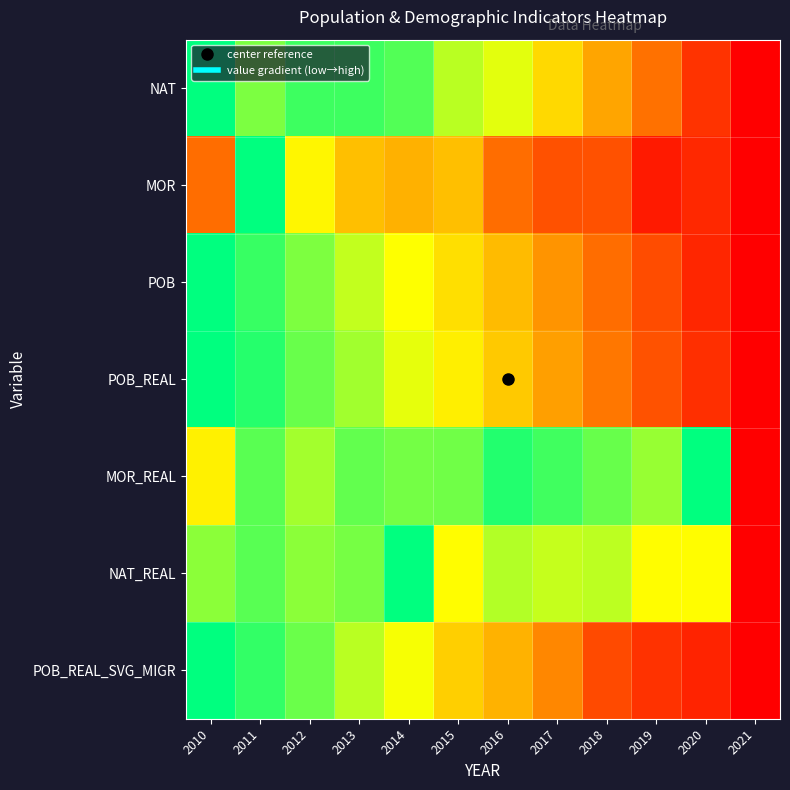

Reading left to right, list all the values displayed in this chart.

NAT: 2010=1.0	2011=0.8	2012=0.9	2013=0.9	2014=0.9	2015=0.8	2016=0.7	2017=0.6	2018=0.4	2019=0.3	2020=0.1	2021=0.0
MOR: 2010=0.3	2011=1.0	2012=0.6	2013=0.5	2014=0.5	2015=0.5	2016=0.3	2017=0.2	2018=0.2	2019=0.1	2020=0.1	2021=0.0
POB: 2010=1.0	2011=0.9	2012=0.8	2013=0.7	2014=0.7	2015=0.6	2016=0.5	2017=0.4	2018=0.3	2019=0.2	2020=0.1	2021=0.0
POB_REAL: 2010=1.0	2011=1.0	2012=0.9	2013=0.8	2014=0.7	2015=0.6	2016=0.5	2017=0.4	2018=0.3	2019=0.2	2020=0.1	2021=0.0
MOR_REAL: 2010=0.6	2011=0.9	2012=0.8	2013=0.9	2014=0.8	2015=0.9	2016=1.0	2017=0.9	2018=0.9	2019=0.8	2020=1.0	2021=0.0
NAT_REAL: 2010=0.8	2011=0.9	2012=0.8	2013=0.8	2014=1.0	2015=0.7	2016=0.8	2017=0.7	2018=0.8	2019=0.7	2020=0.7	2021=0.0
POB_REAL_SVG_MIGR: 2010=1.0	2011=0.9	2012=0.9	2013=0.8	2014=0.7	2015=0.5	2016=0.5	2017=0.4	2018=0.2	2019=0.1	2020=0.1	2021=0.0